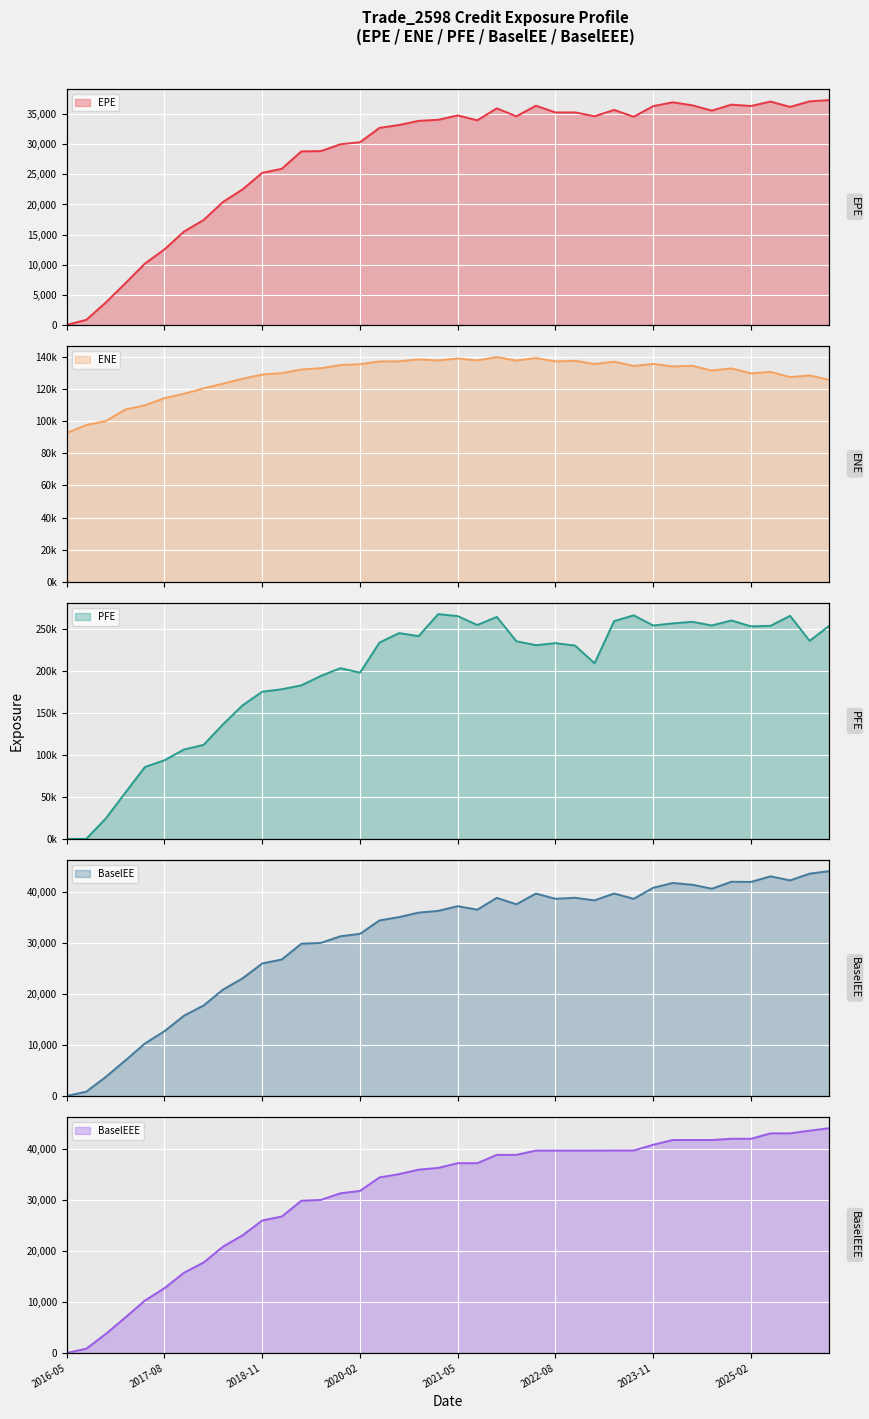

How many values in the ENE series exceed 132896?

19